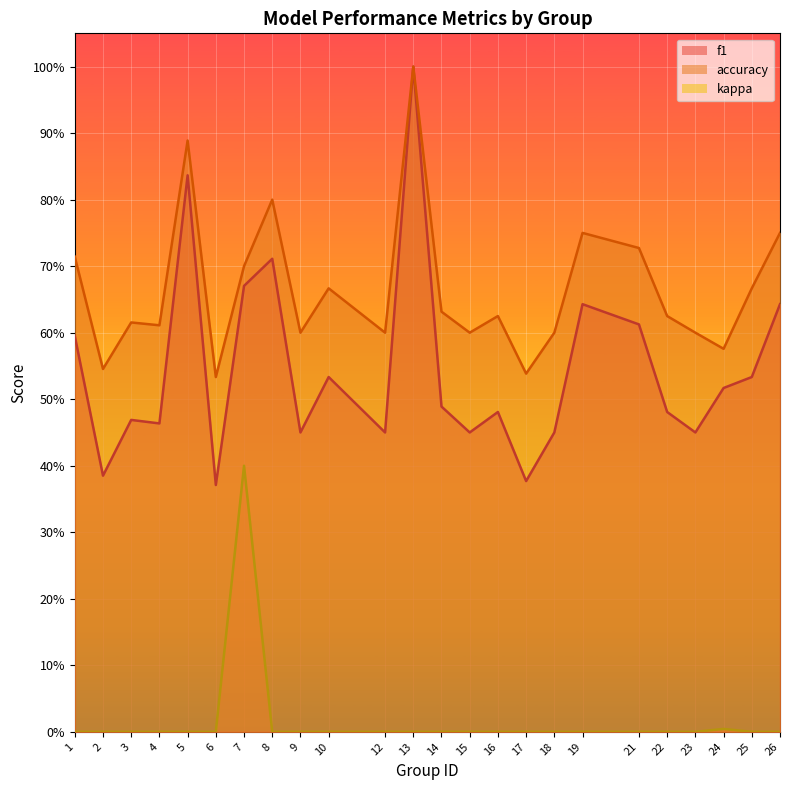

True or false: accuracy and kappa intersect in this chart.

False